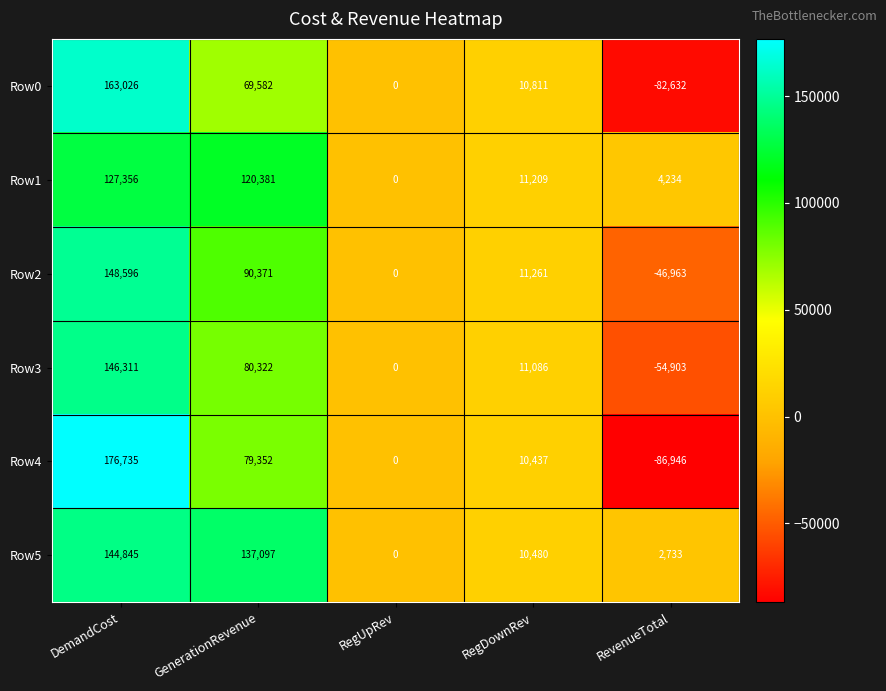

At which category does the chart reach its peak across all series?

DemandCost